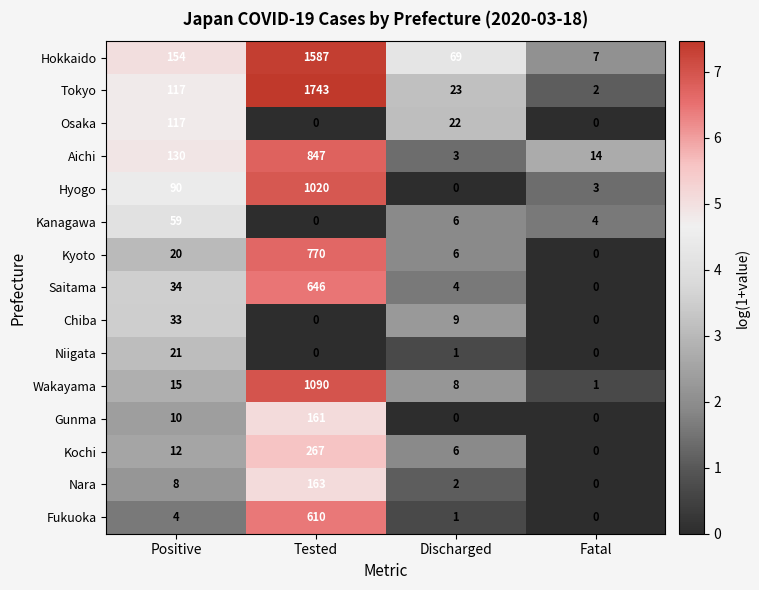

Which series has the largest total across all categories?

Tokyo